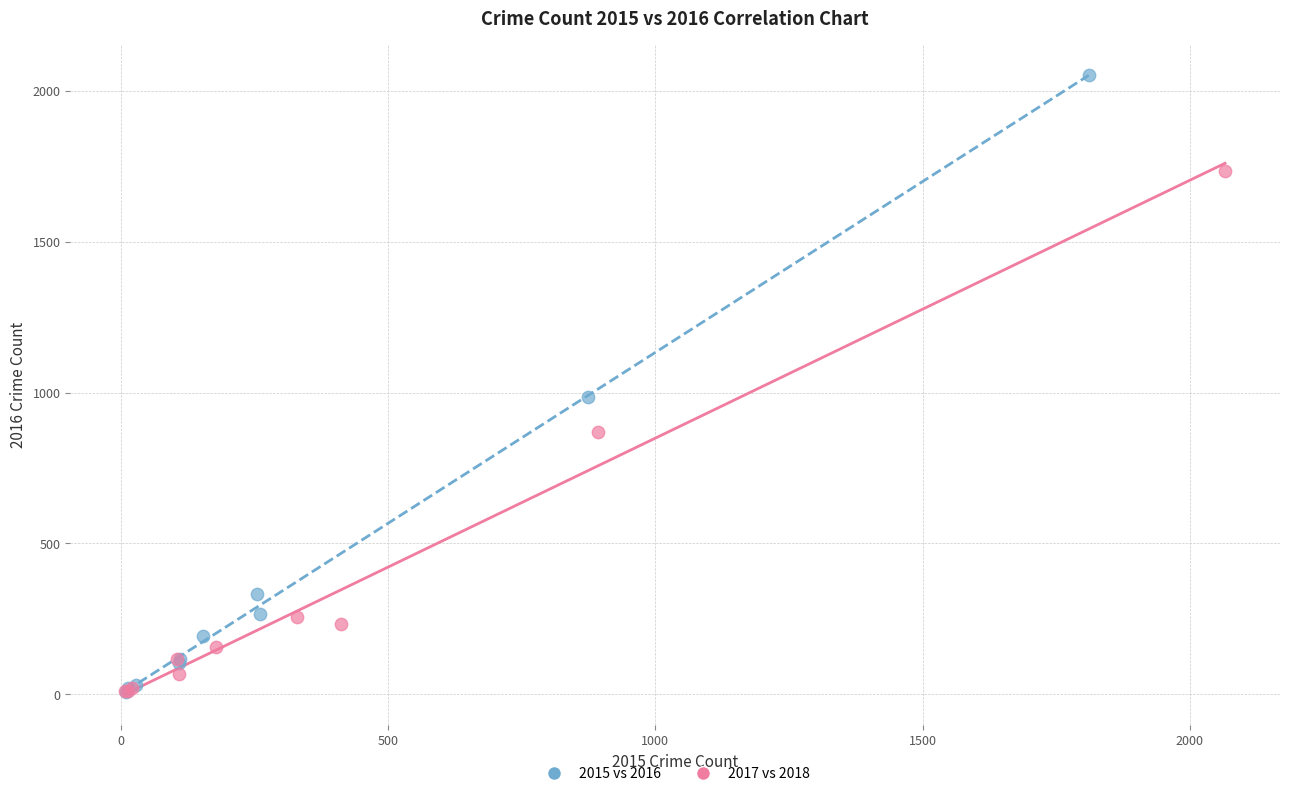

Which series has the widest spread of Y values?

2015 vs 2016